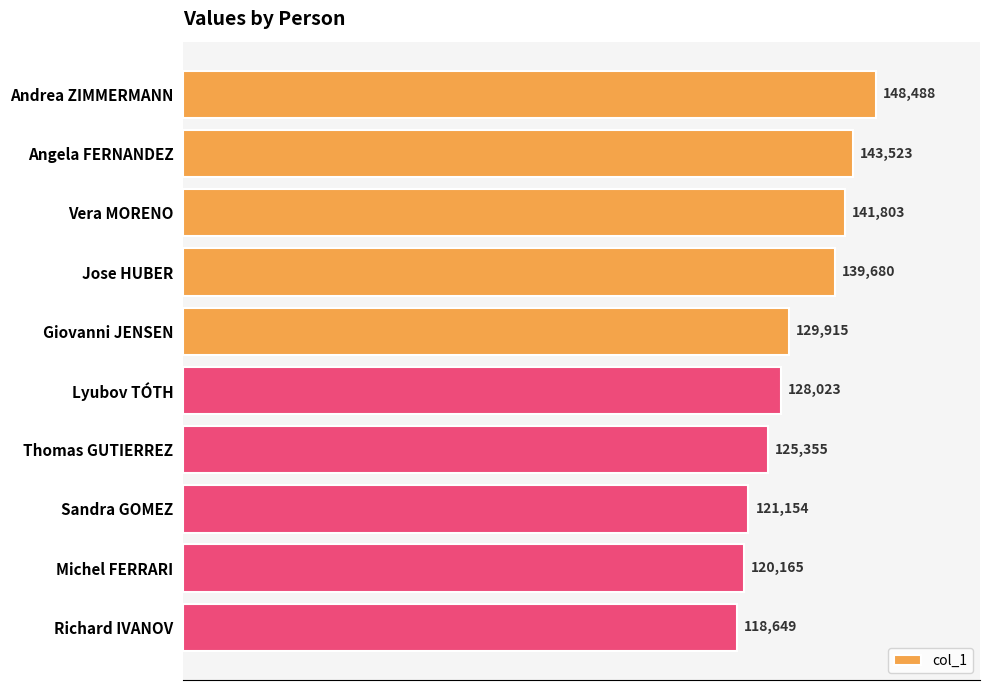

The value at Lyubov TÓTH is 128023. True or false?

True